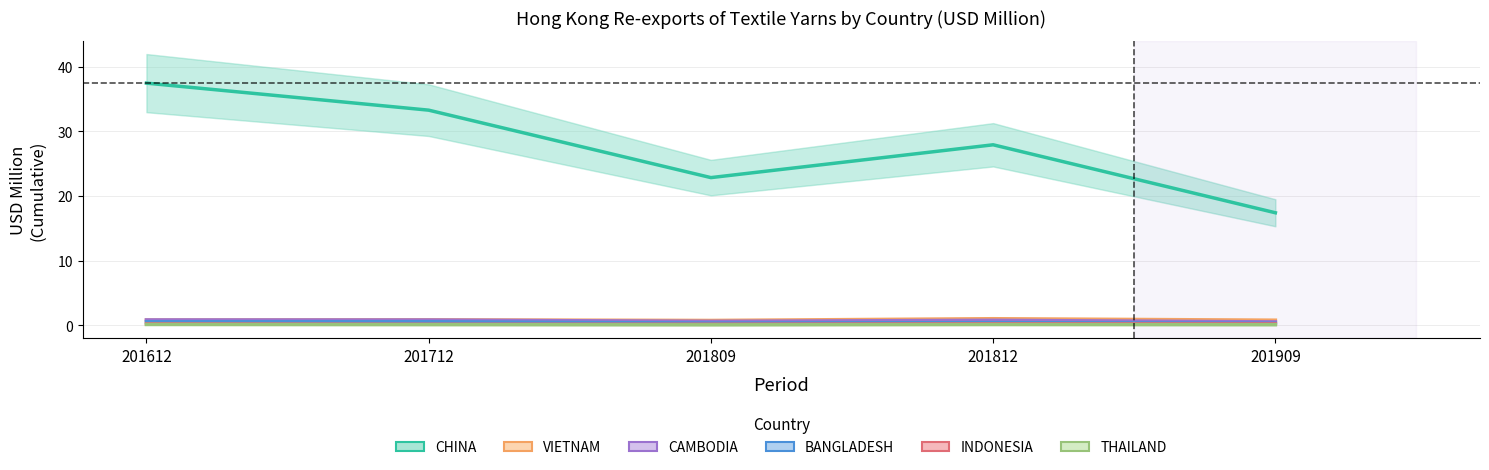

True or false: VIETNAM and THAILAND intersect in this chart.

False